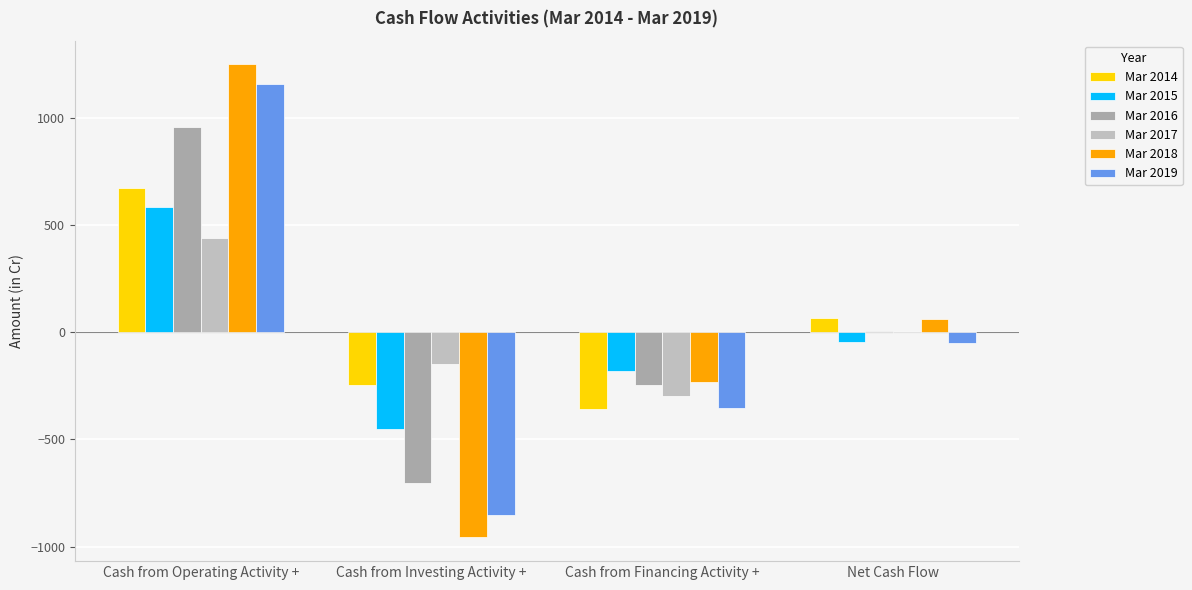

Which series changed the most between Cash from Operating Activity + and Cash from Investing Activity +?

Mar 2018